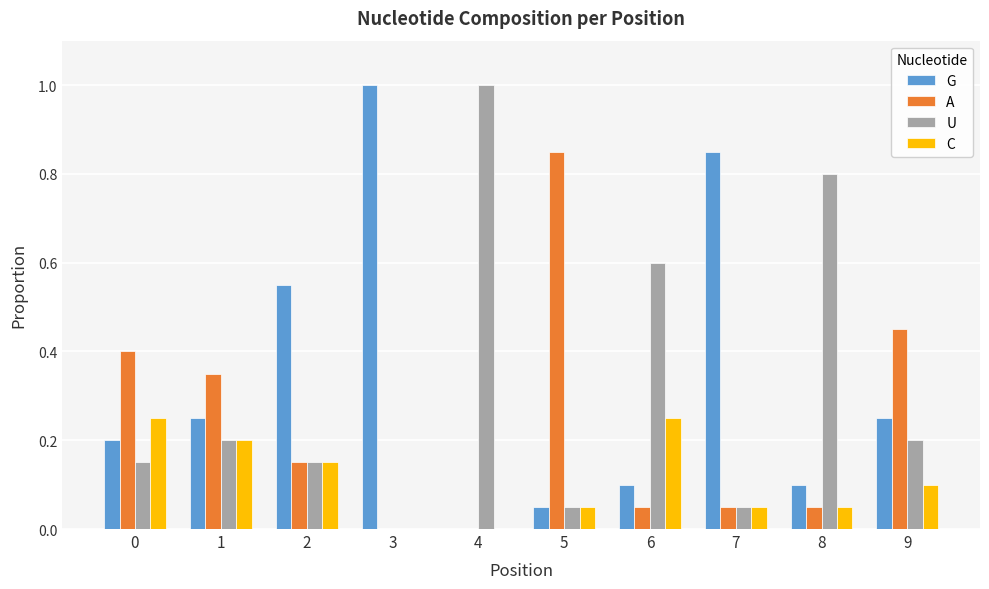

What is the highest value of the U series?

1.0